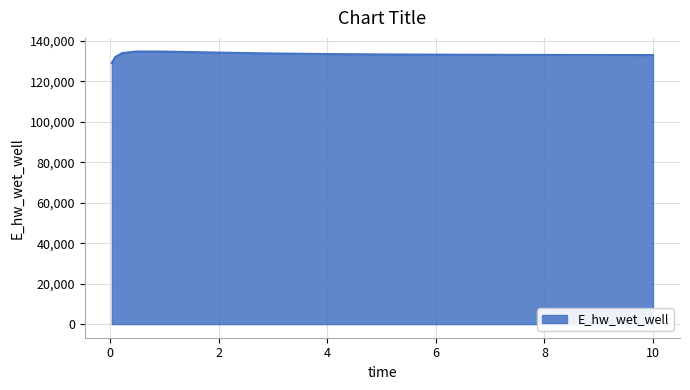

What is the smallest value displayed?

129115.2